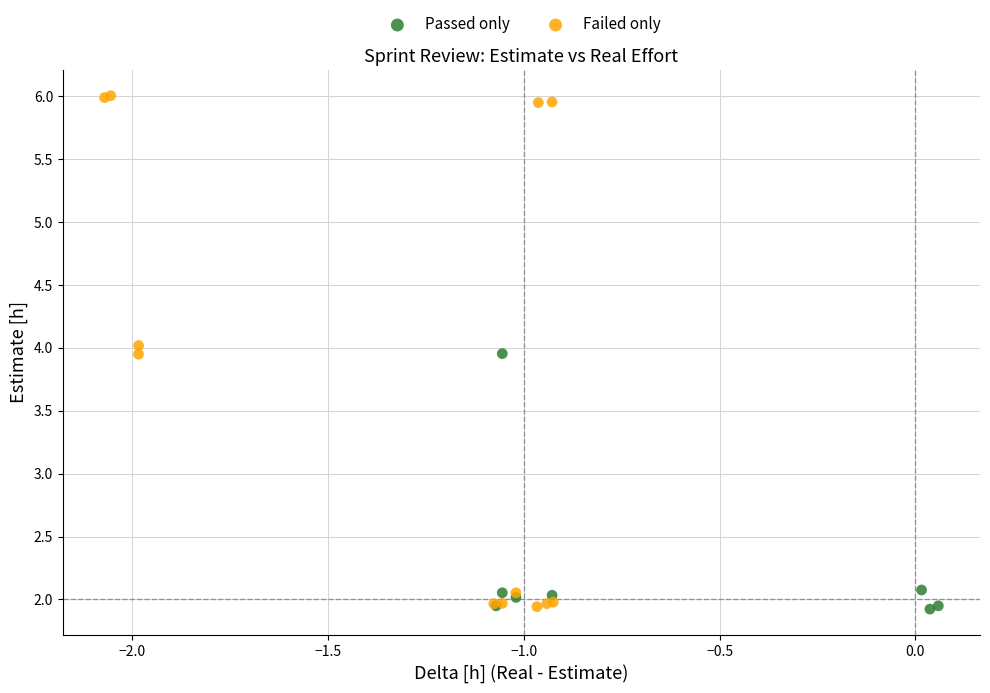

Which series has the largest Y range (max minus min)?

Failed only